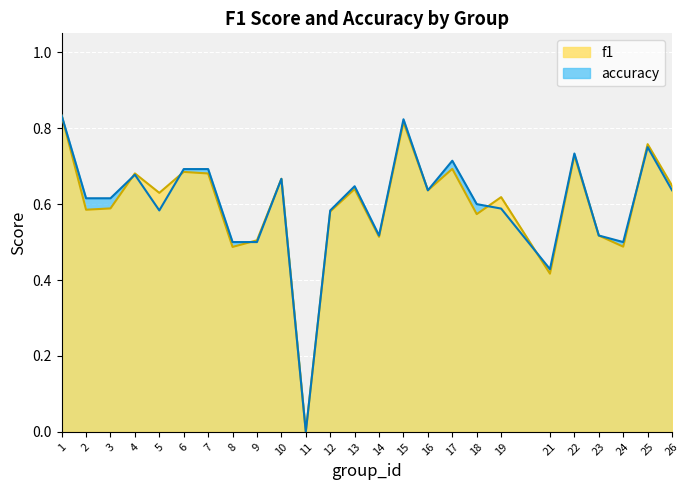

What is the difference between the maximum and minimum values in the accuracy series?

0.8